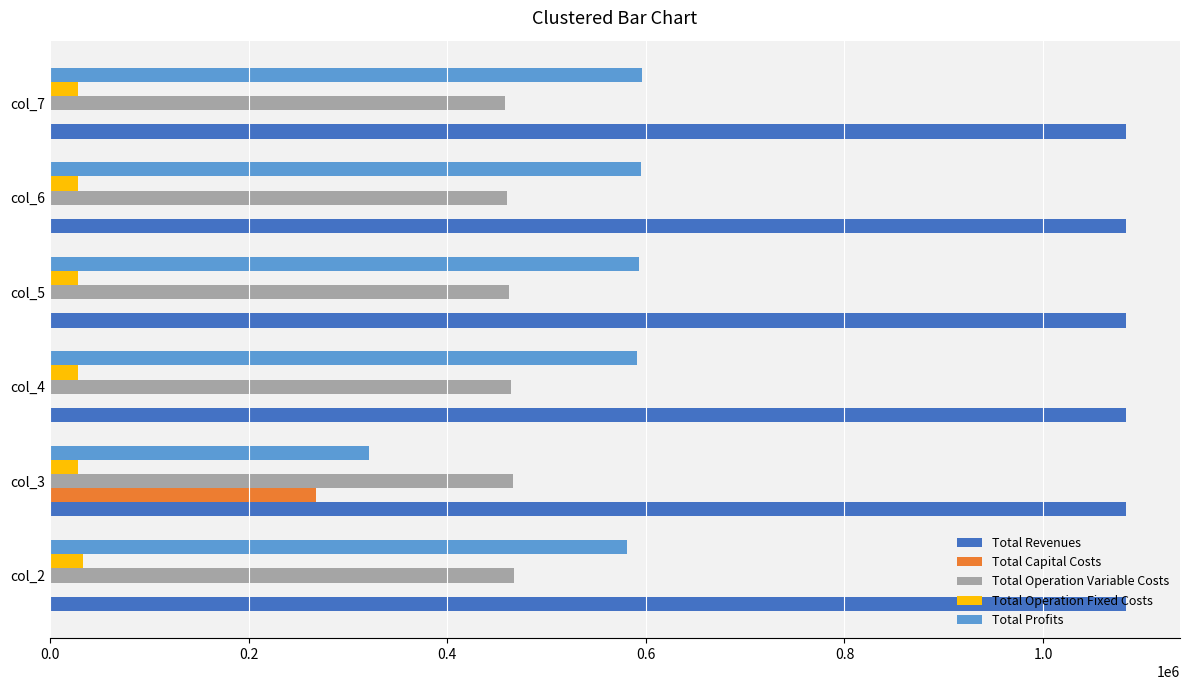

Is the value of Total Capital Costs at col_2 greater than the value of Total Operation Variable Costs at col_4?

No